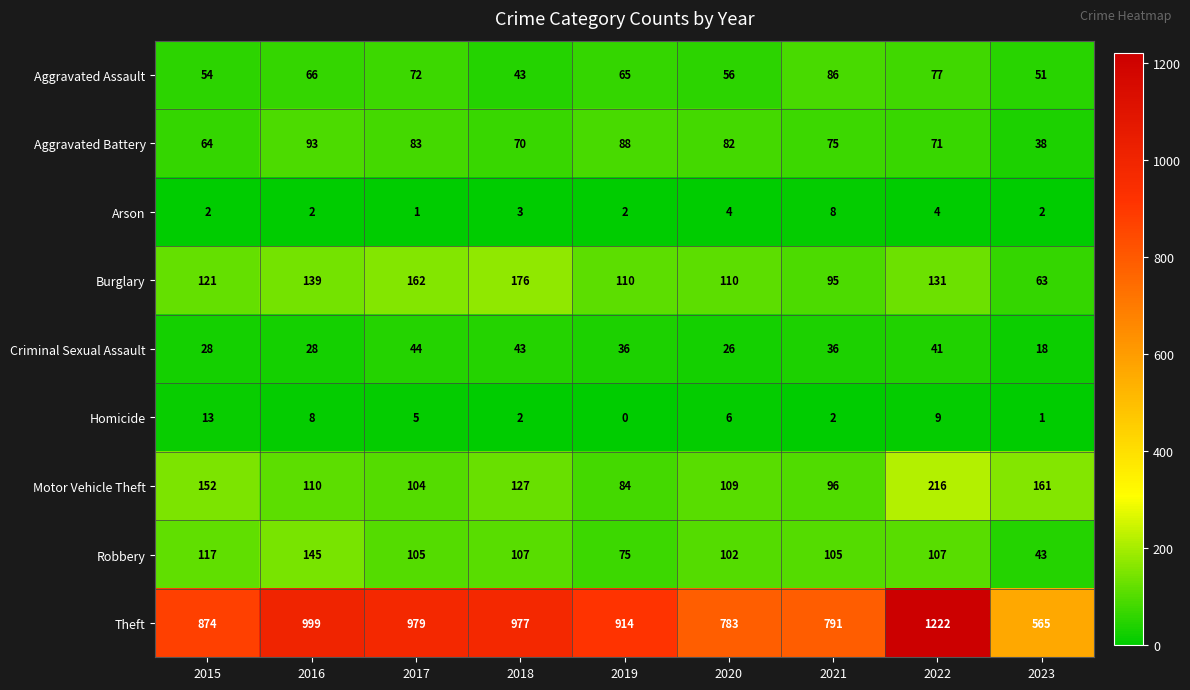

What is the spread (max minus min) of values at 2017?

978